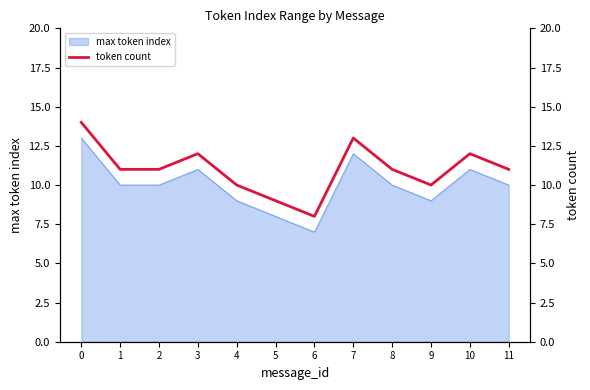

The chart shows a value of 9 at 5. True or false?

True